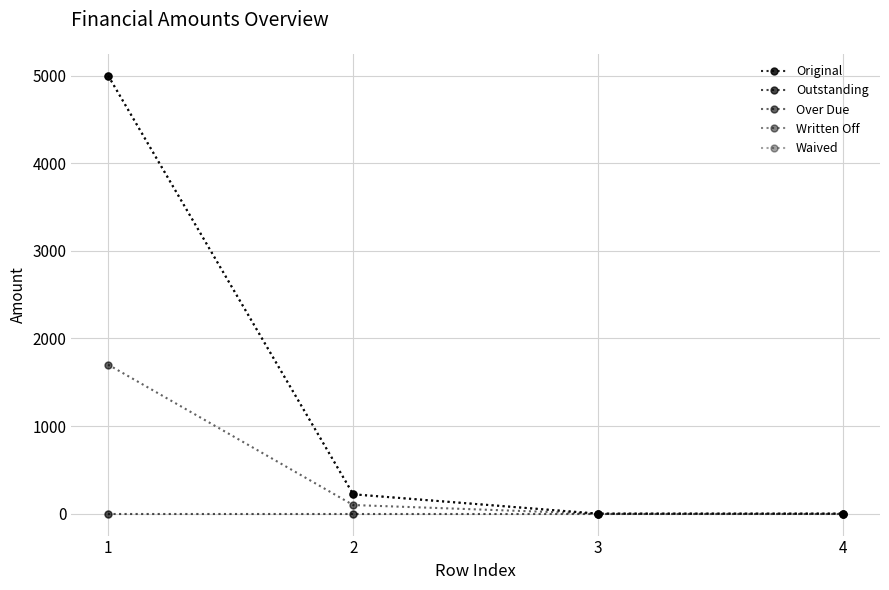

Which series has the widest spread of values?

Original